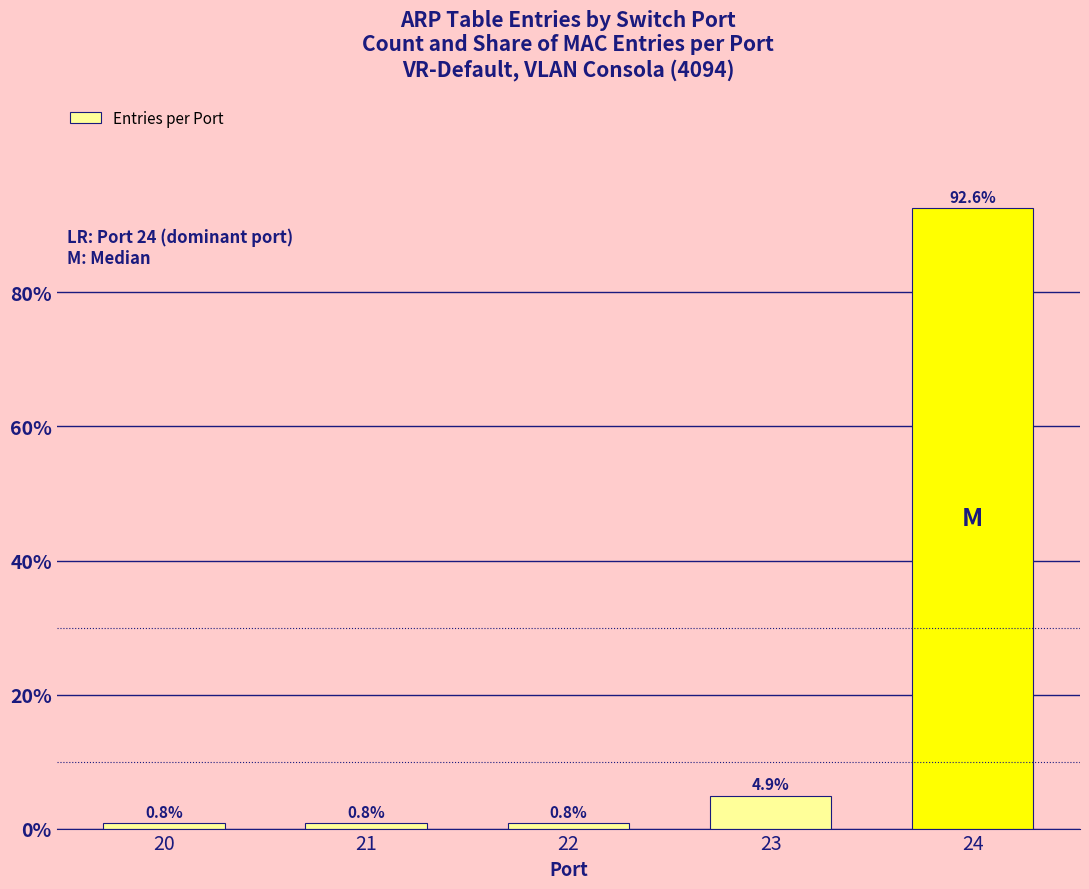

What is the value of the 5th bar from the left?

92.6